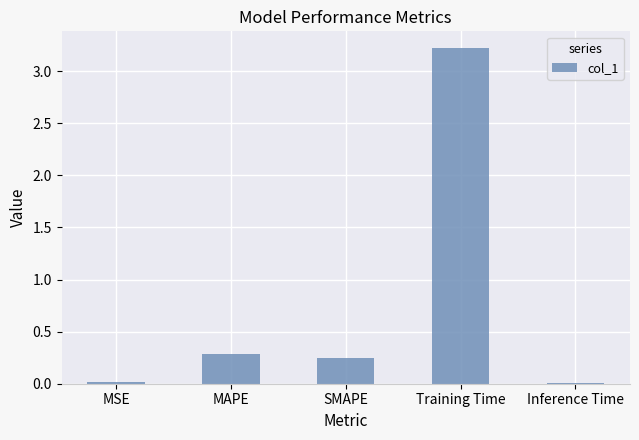

The value at SMAPE is 0.1. True or false?

False